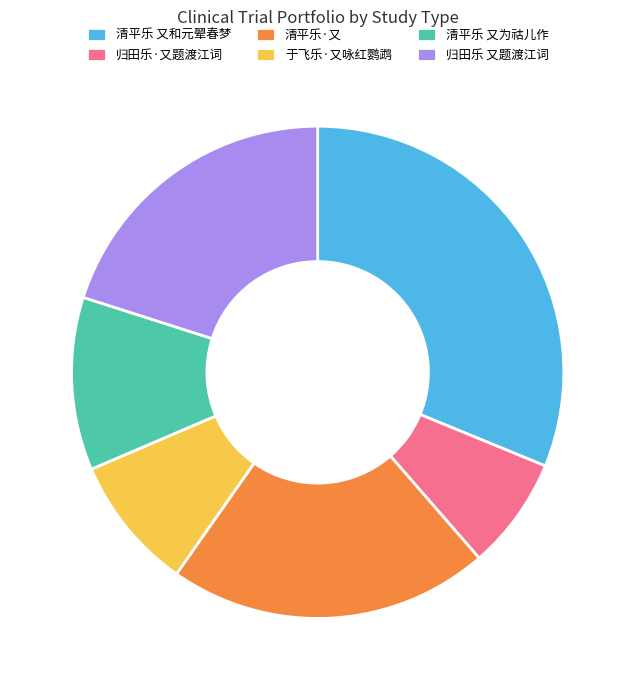

What is the smallest slice in the pie chart?

归田乐·又题渡江词